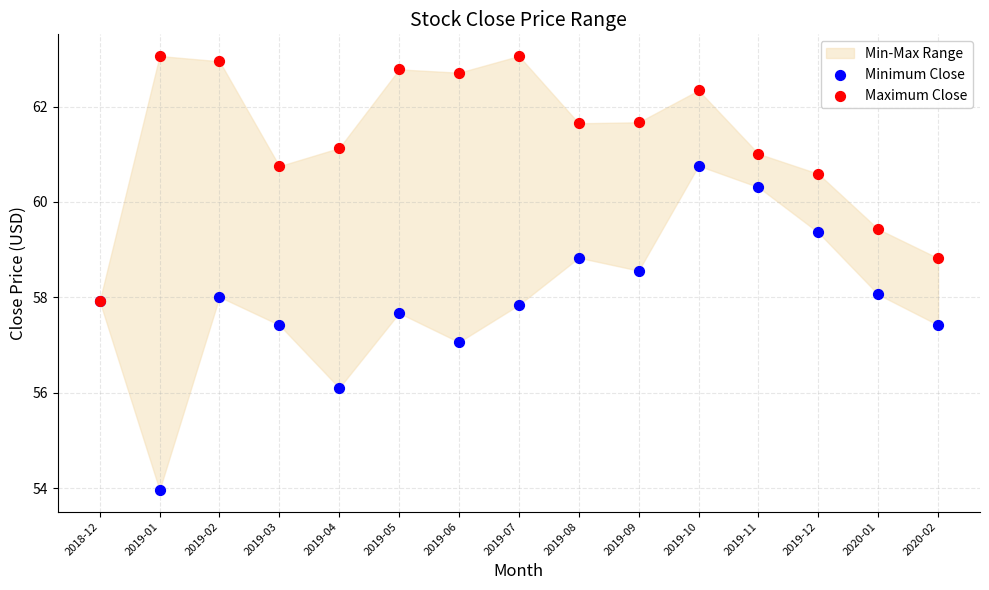

In the Maximum Close series, what Y value is closest to 60?

59.4